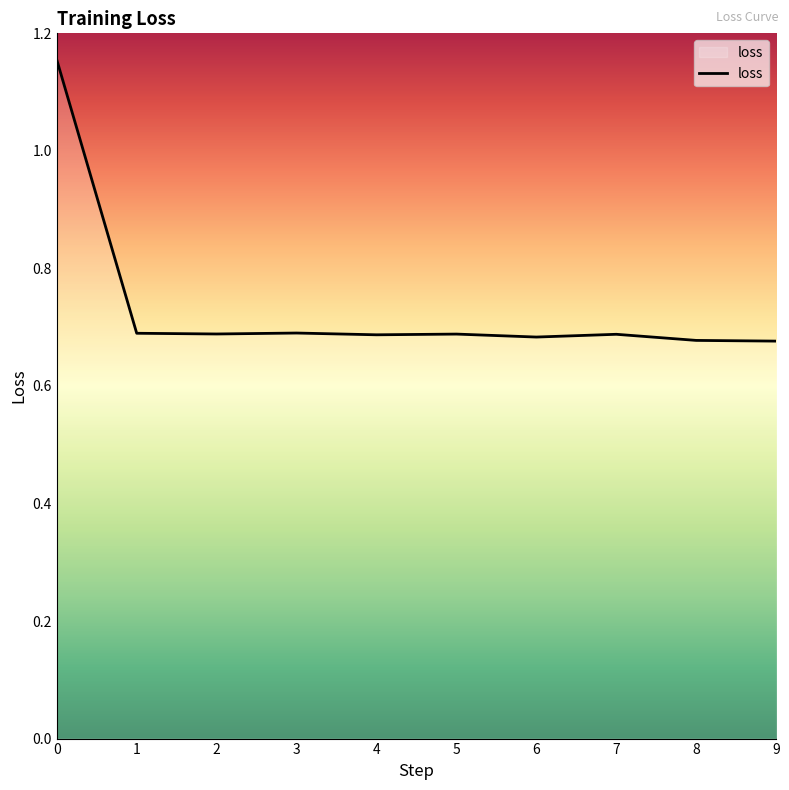

True or false: the data shows 0.4 at 8.

False